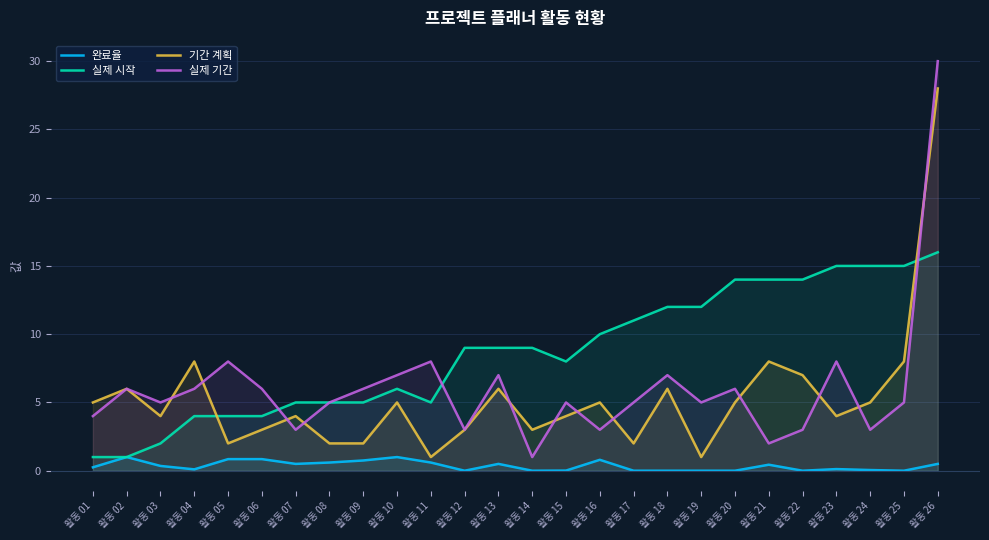

At how many categories does at least one series exceed 19?

1